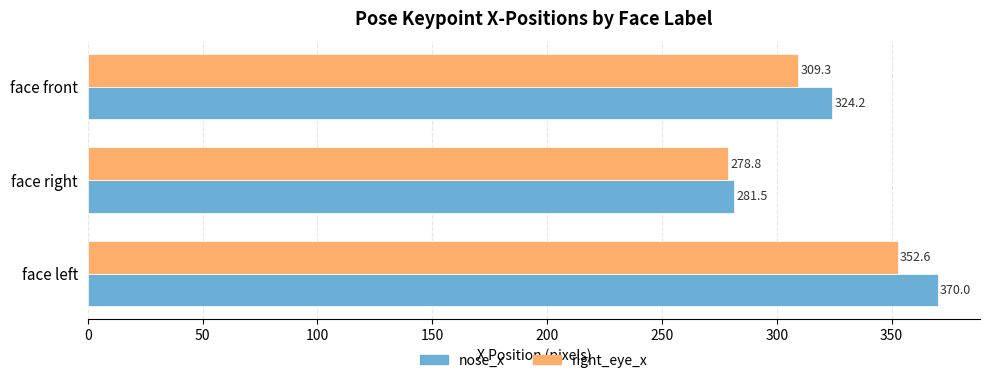

What is the spread (max minus min) of values at face front?

14.9